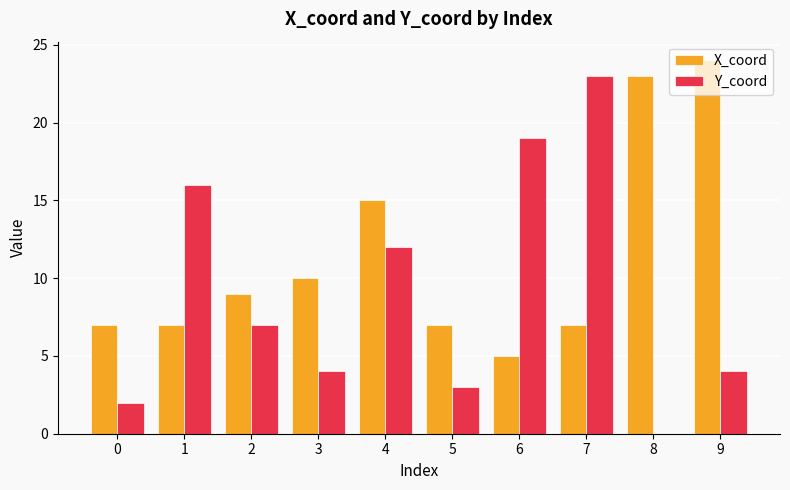

Which series has the largest total across all categories?

X_coord